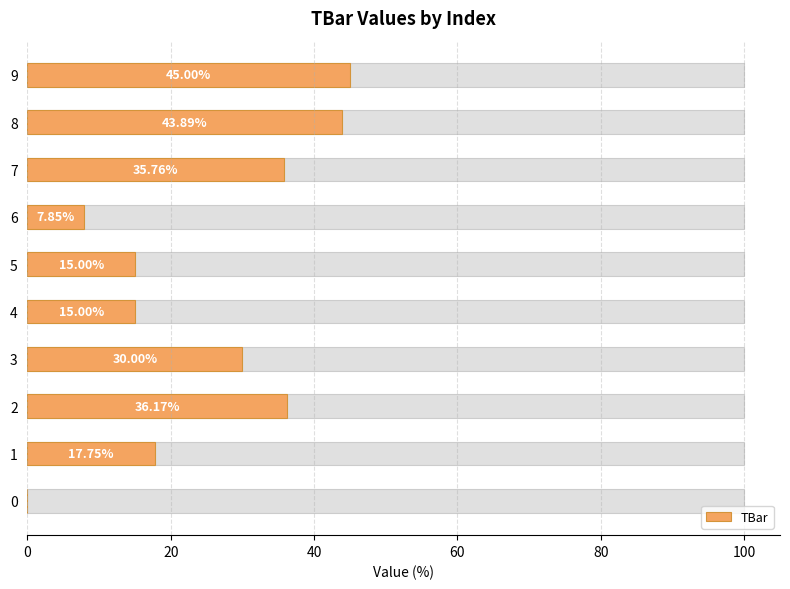

True or false: the data shows 11.1 at 6.

False